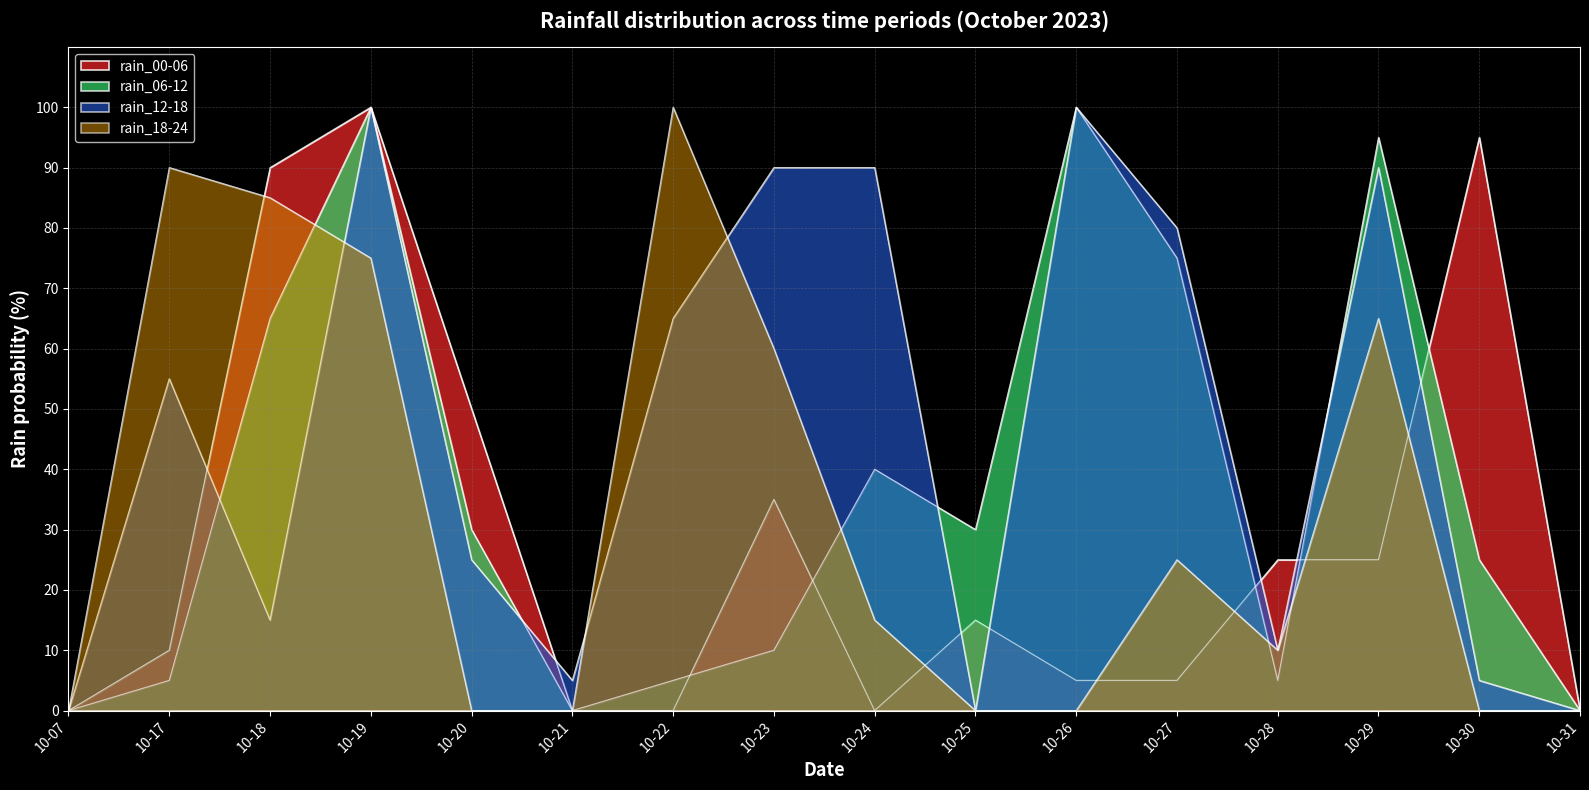

At which label does rain_00-06 reach its peak?

10-19